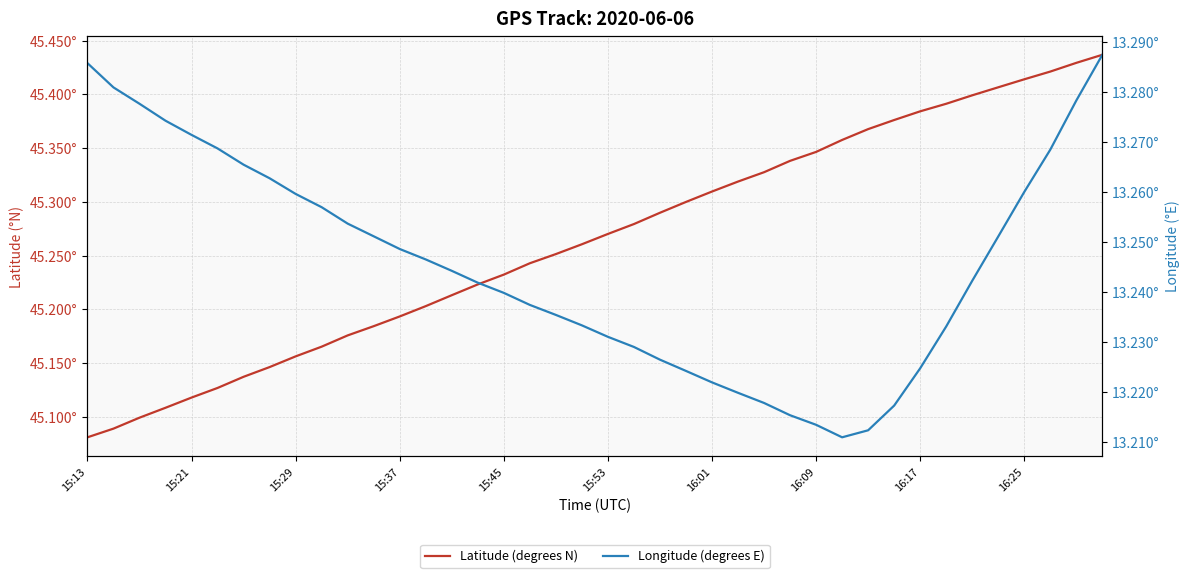

What is the difference between the second highest and minimum values in the Longitude (degrees E) series?

0.1